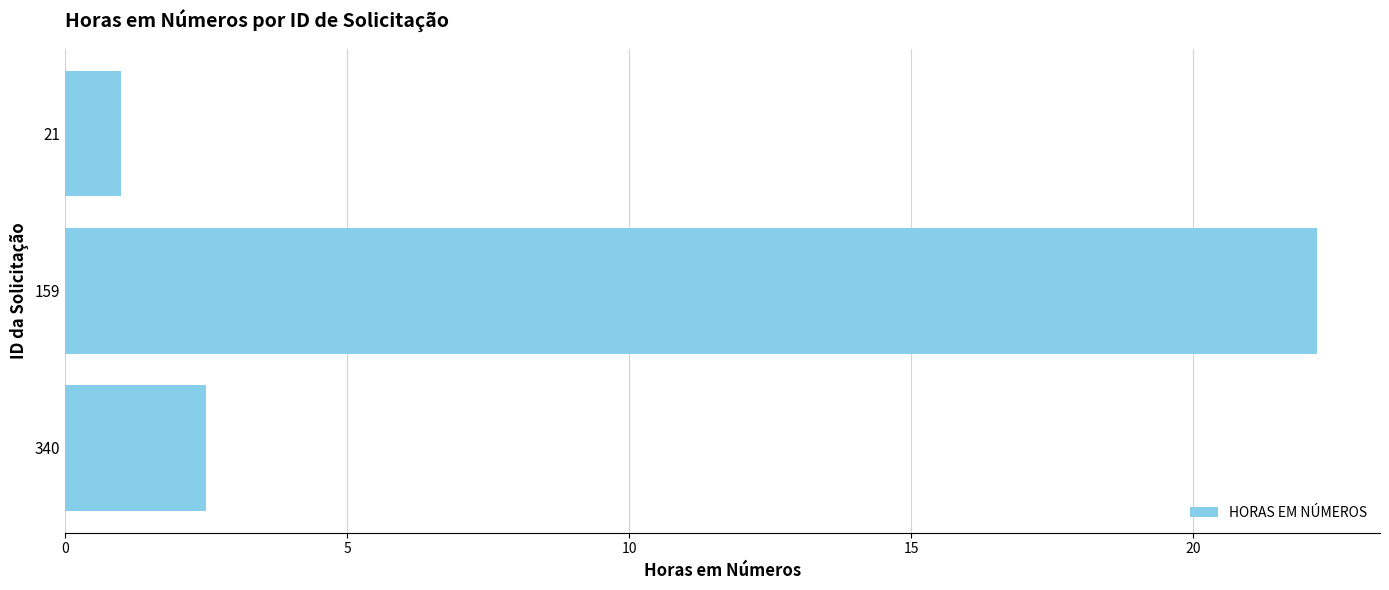

Is it true that the value at 340 is 2.5?

True